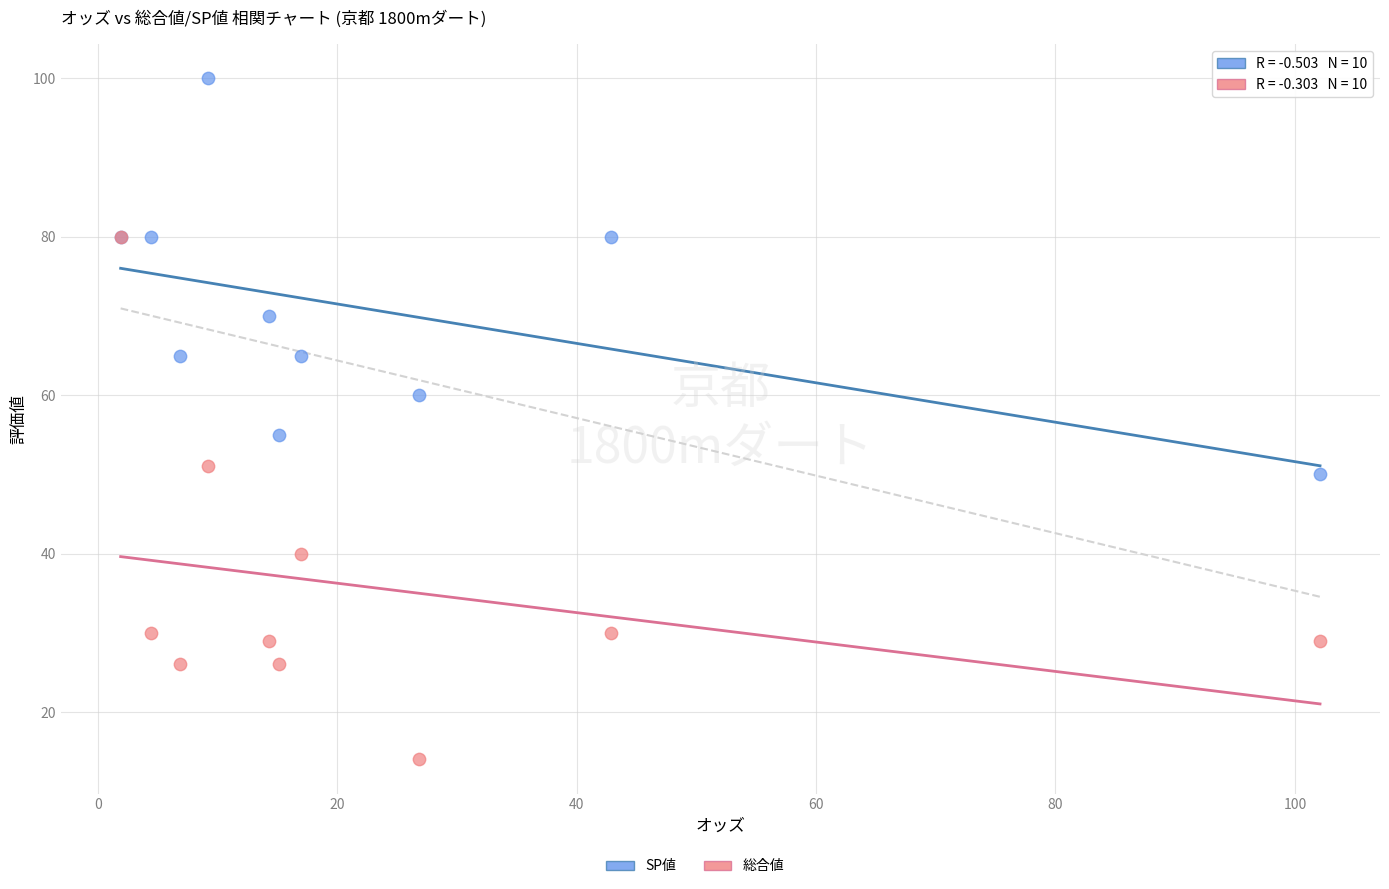

Across all series, what Y value is closest to 57?

55